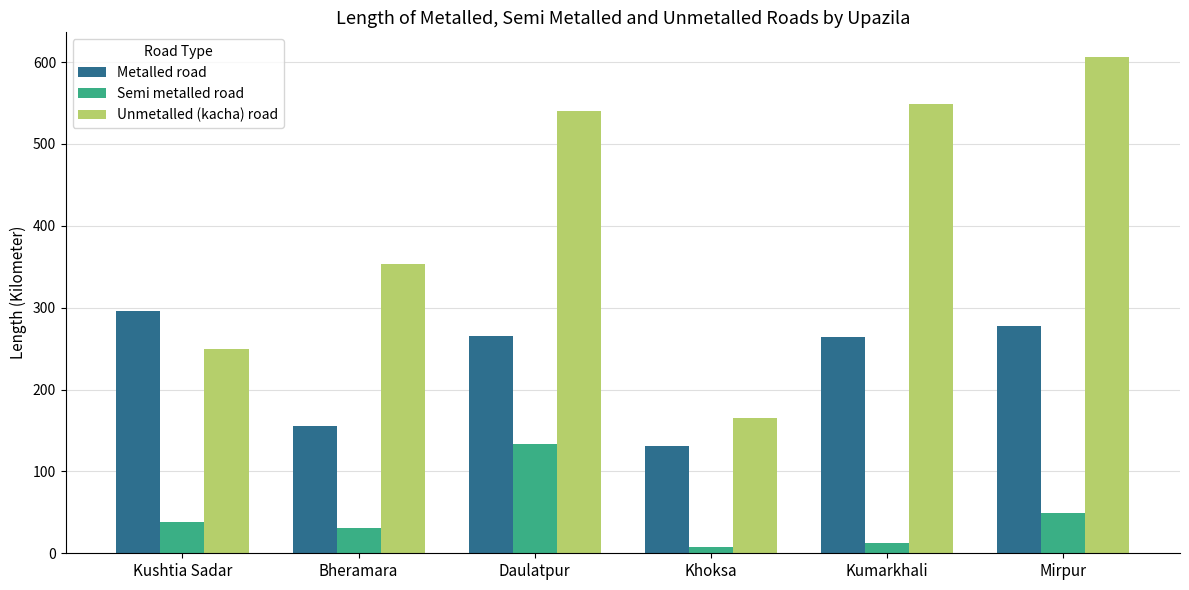

What is the difference between the highest and lowest values at Mirpur?

557